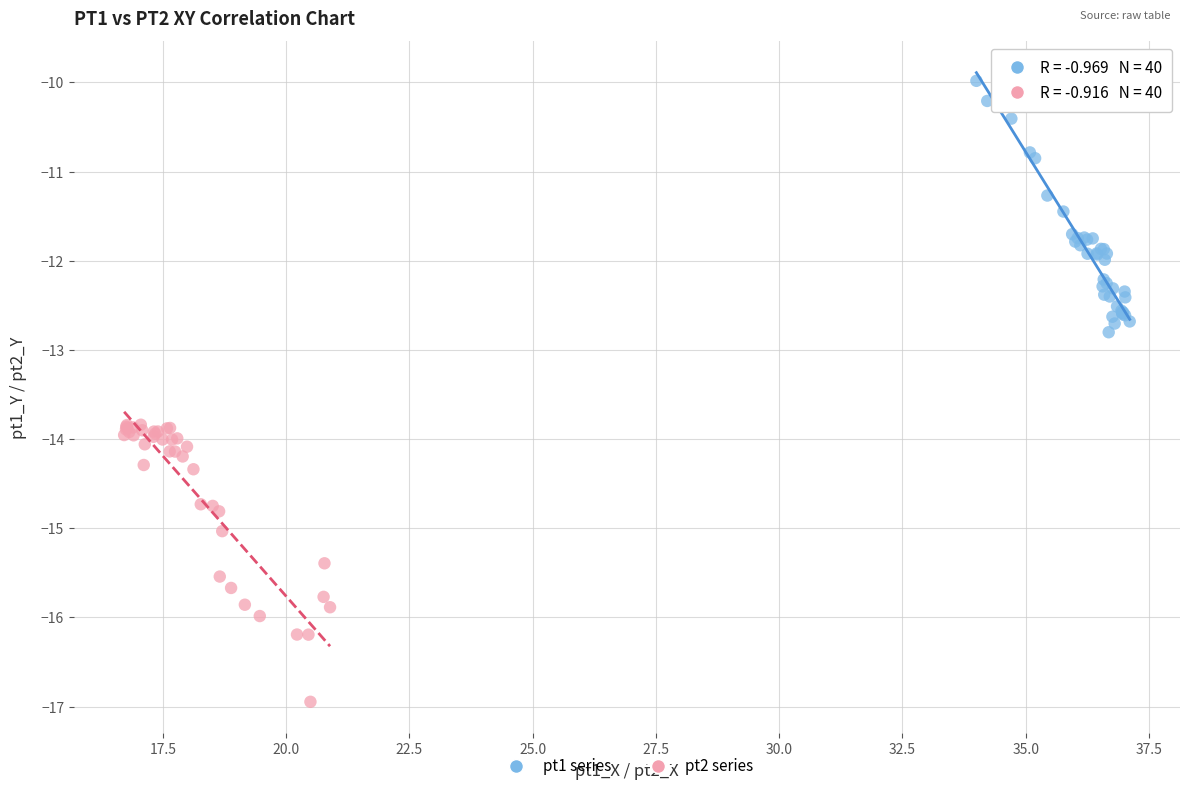

Which series contains the highest Y value?

pt1 series